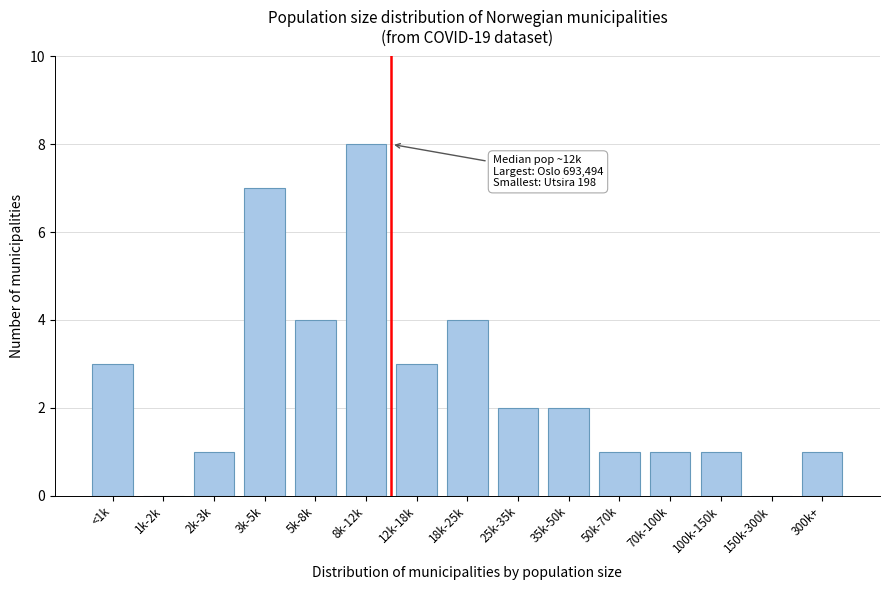

Reading right to left, list all the values displayed in this chart.

300k+=1	150k-300k=0	100k-150k=1	70k-100k=1	50k-70k=1	35k-50k=2	25k-35k=2	18k-25k=4	12k-18k=3	8k-12k=8	5k-8k=4	3k-5k=7	2k-3k=1	1k-2k=0	<1k=3